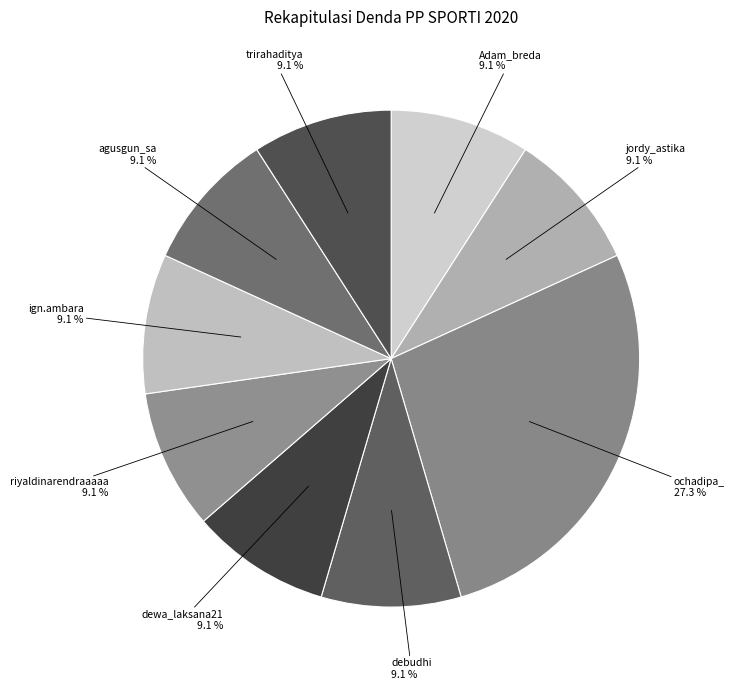

What is the ratio of the value at dewa_laksana21 to the value at ochadipa_?

0.3